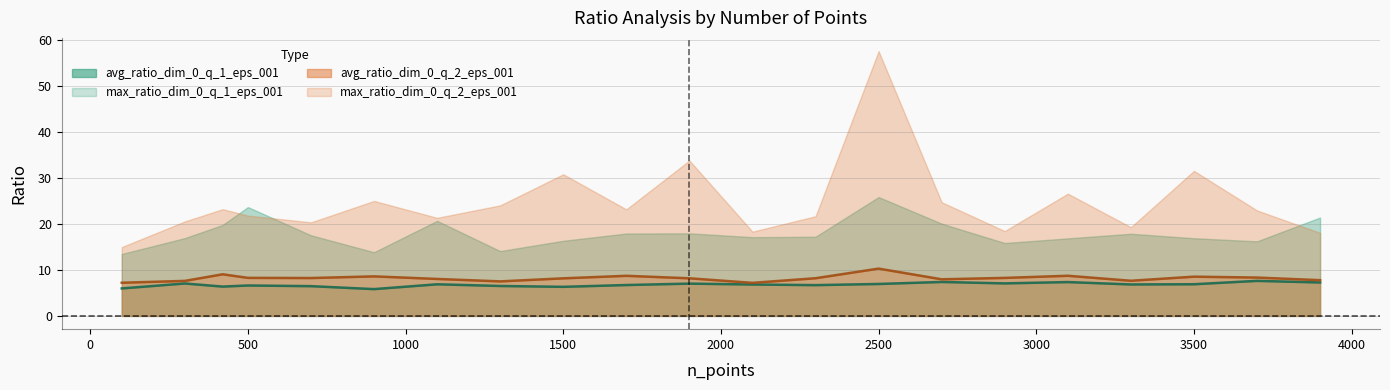

In avg_ratio_dim_0_q_1_eps_001, how many points are lower than both neighbors (excluding endpoints)?

6